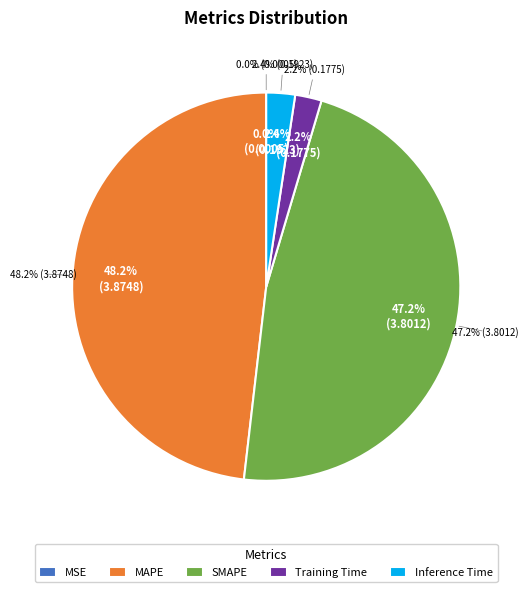

Rank the categories by value from highest to lowest.

MAPE, SMAPE, Inference Time, Training Time, MSE